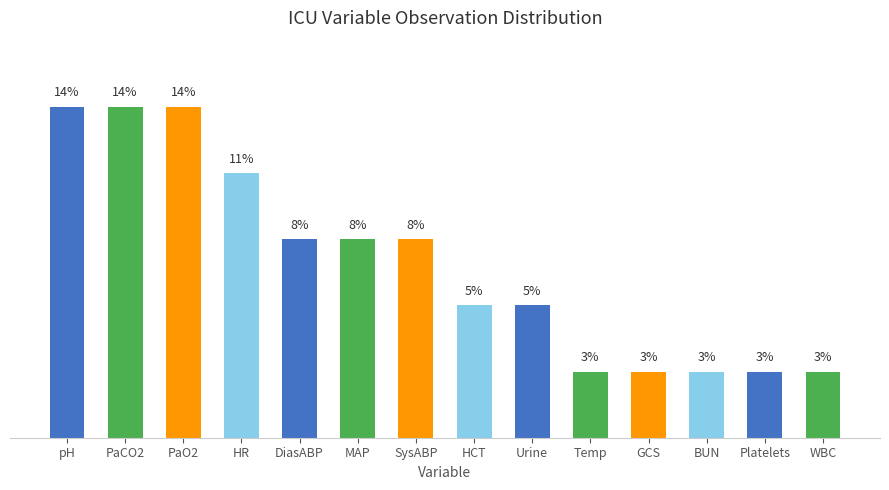

List the labels in order of value, largest first.

pH, PaCO2, PaO2, HR, DiasABP, MAP, SysABP, HCT, Urine, Temp, GCS, BUN, Platelets, WBC